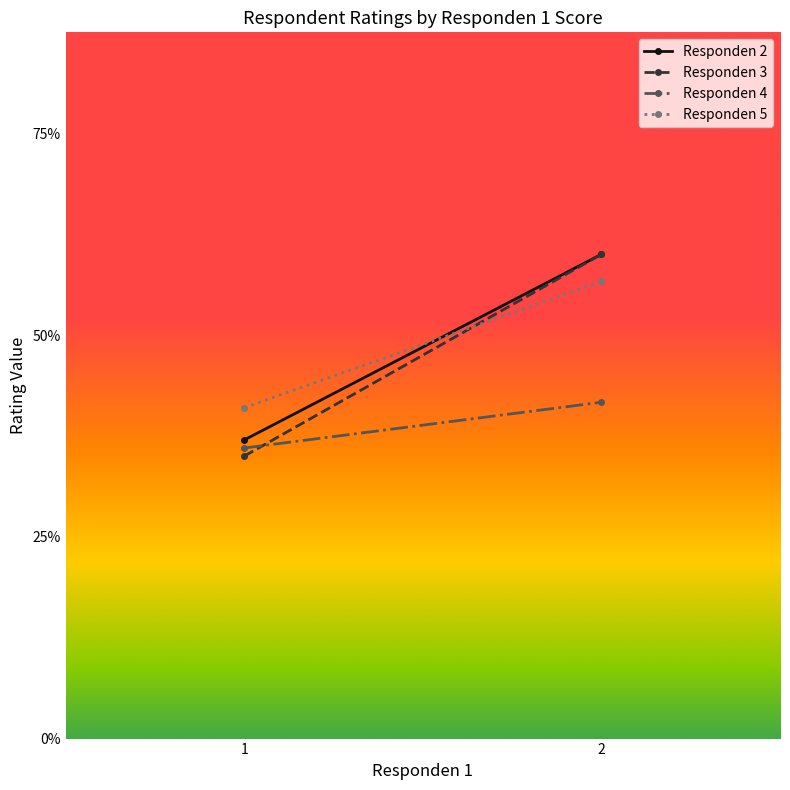

What are all the series names shown in the legend?

Responden 2, Responden 3, Responden 4, Responden 5